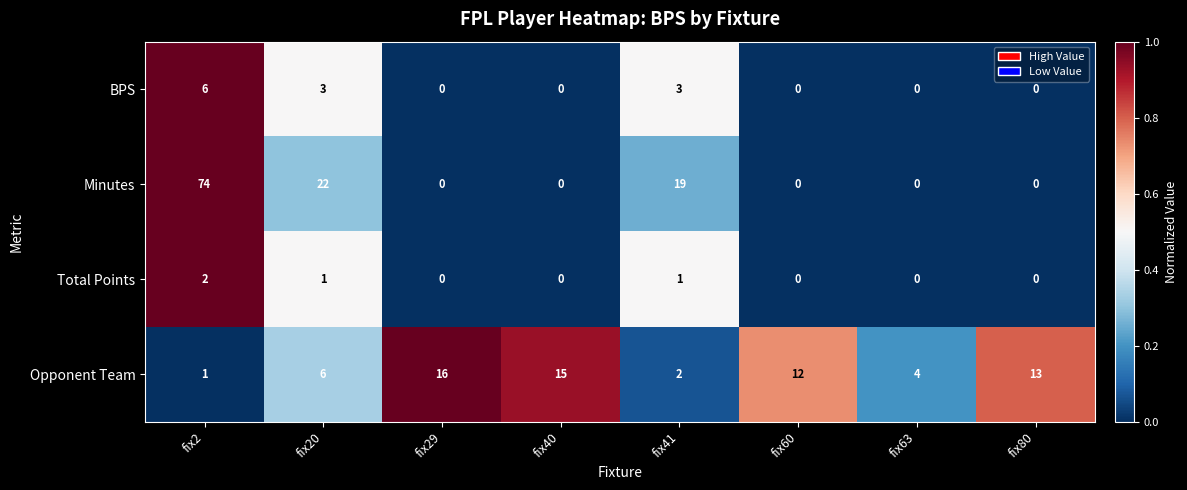

How many categories are shown in the chart?

8